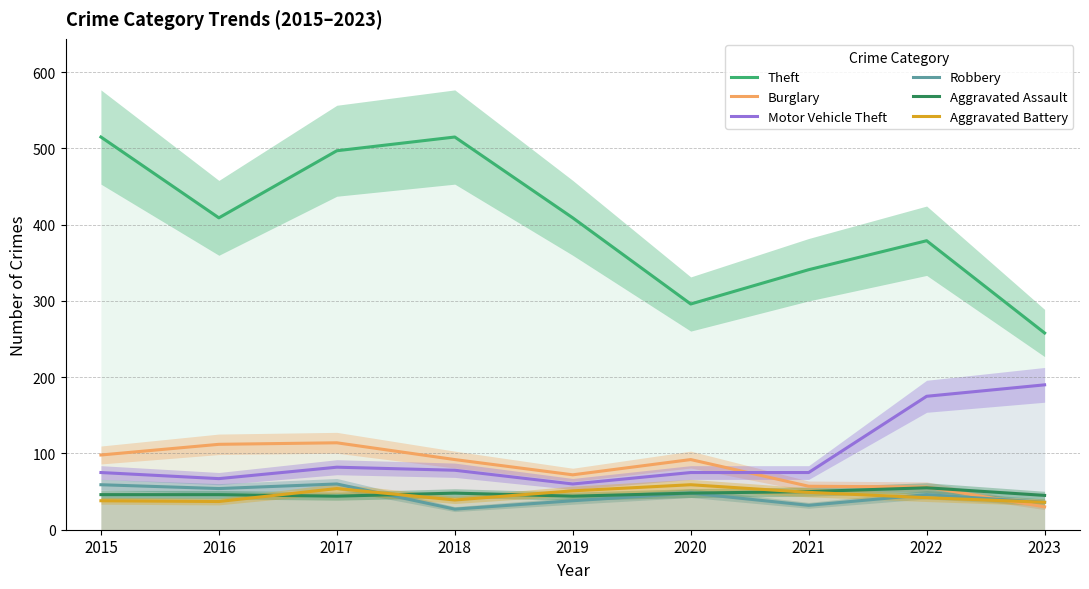

How many values in the Theft series are below 409?

4